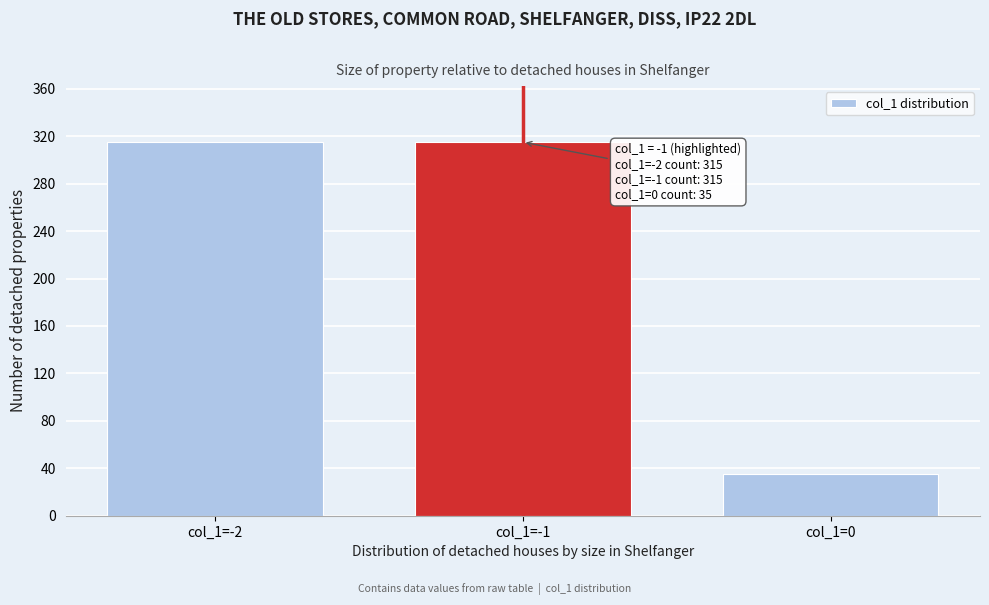

Reading left to right, transcribe all the data shown in this chart.

315	315	35